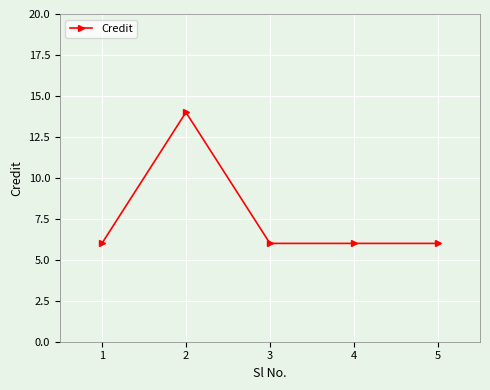

The chart shows a value of 6 at 1. True or false?

True